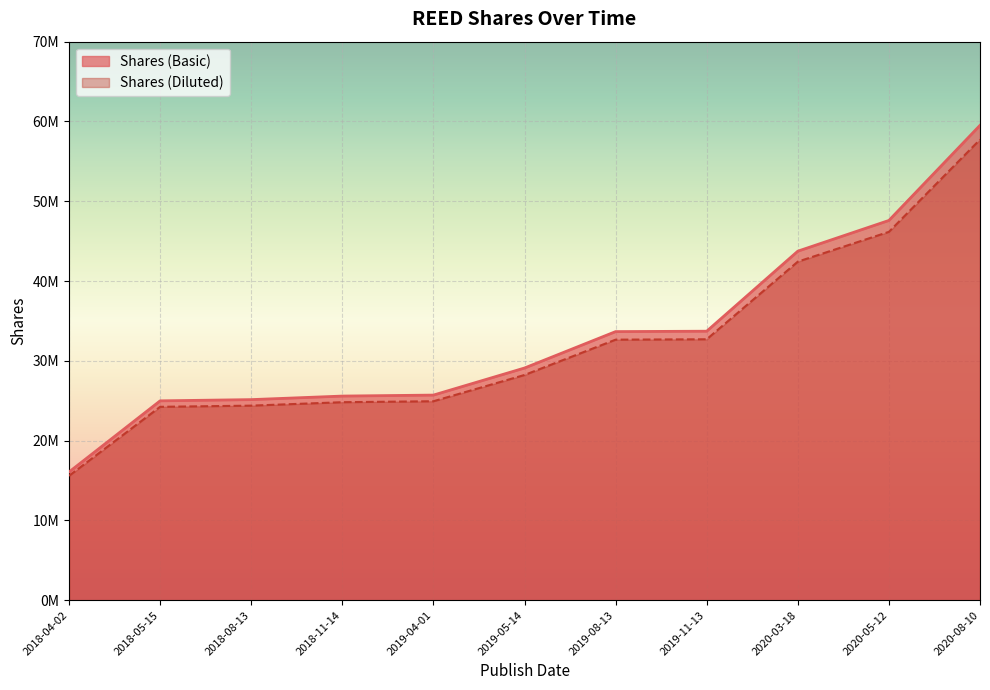

Is it true that Shares (Basic) equals 47595206.0 at 2020-05-12?

True